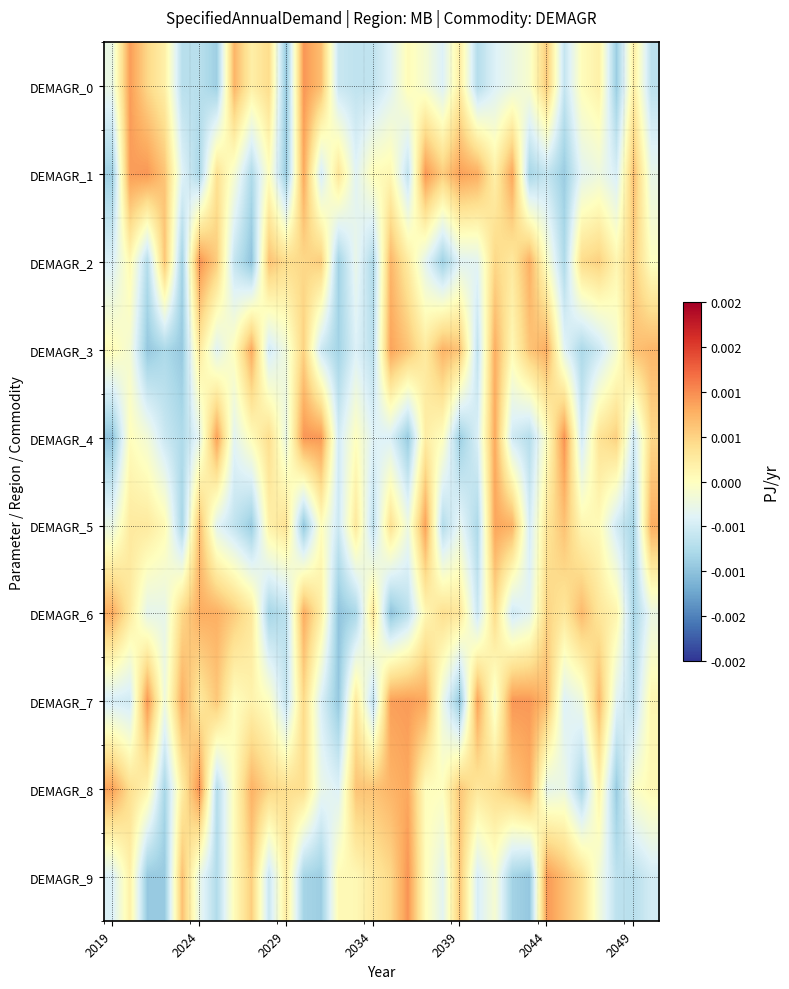

Rank the series by their maximum value, from highest to lowest.

DEMAGR_8, DEMAGR_2, DEMAGR_4, DEMAGR_9, DEMAGR_7, DEMAGR_0, DEMAGR_1, DEMAGR_5, DEMAGR_3, DEMAGR_6